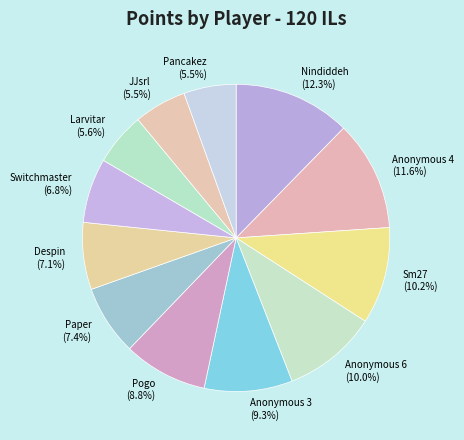

What percentage is the Anonymous 6 slice, to the nearest percent?

10%